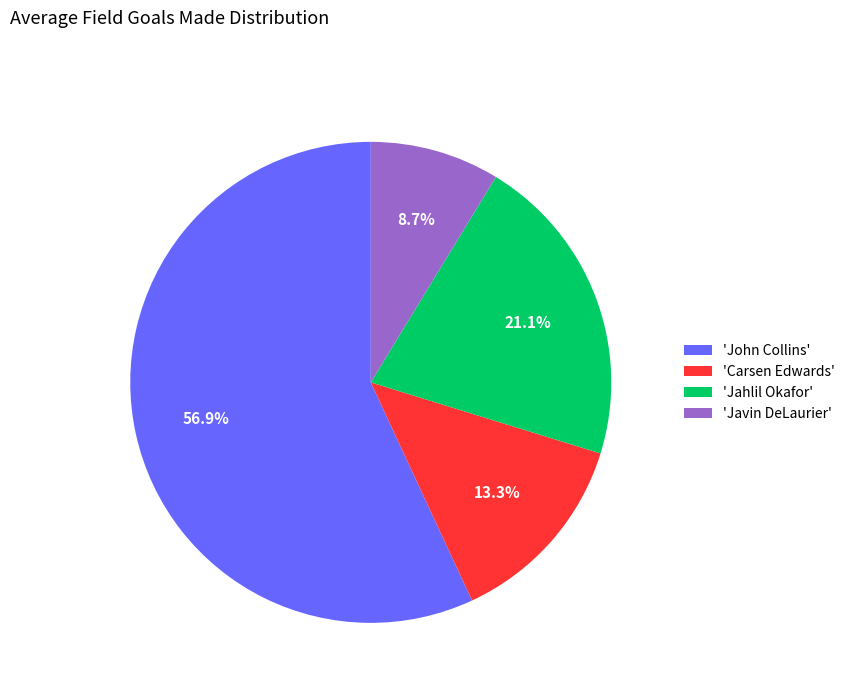

Does any single category account for the majority?

Yes